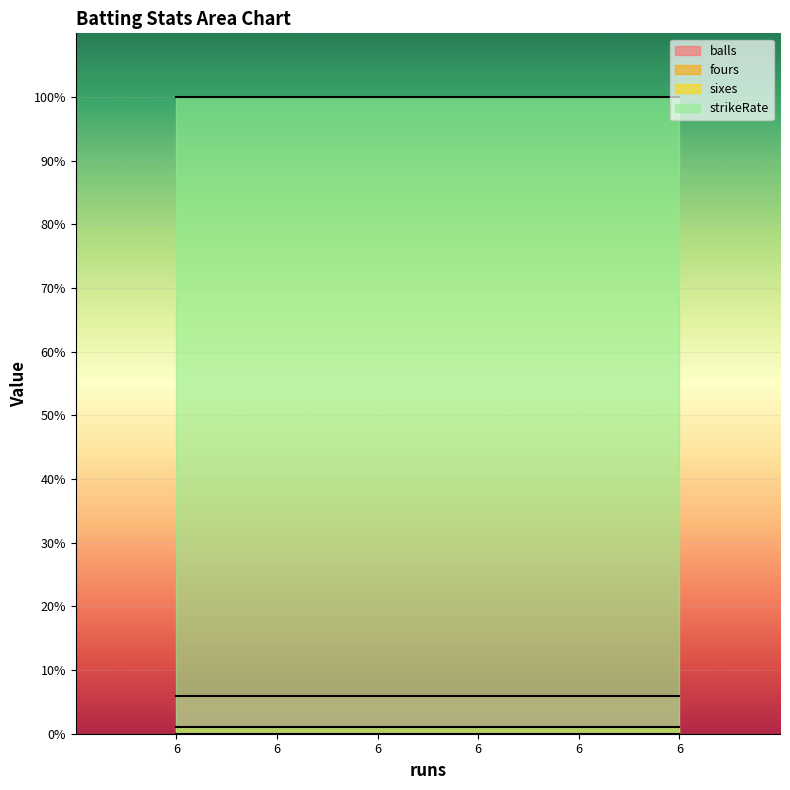

Between 6 and 6, which is larger?

6